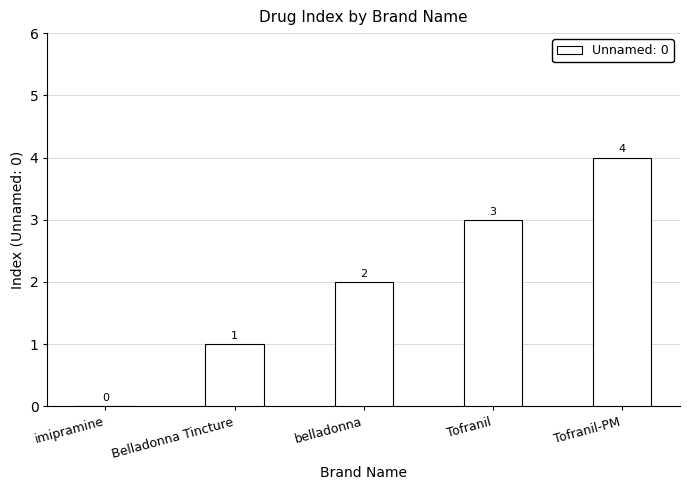

Approximately how many times larger is the value at Tofranil-PM compared to Belladonna Tincture?

4.0